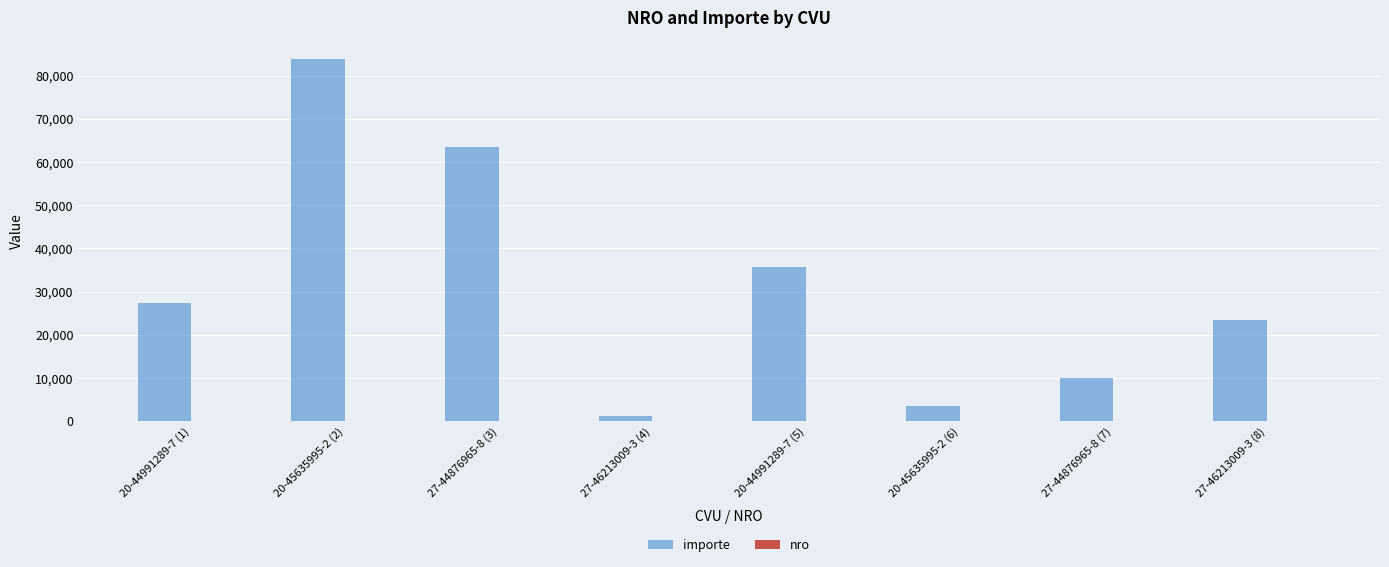

What is the spread (max minus min) of values at 27-44876965-8 (7)?

9993